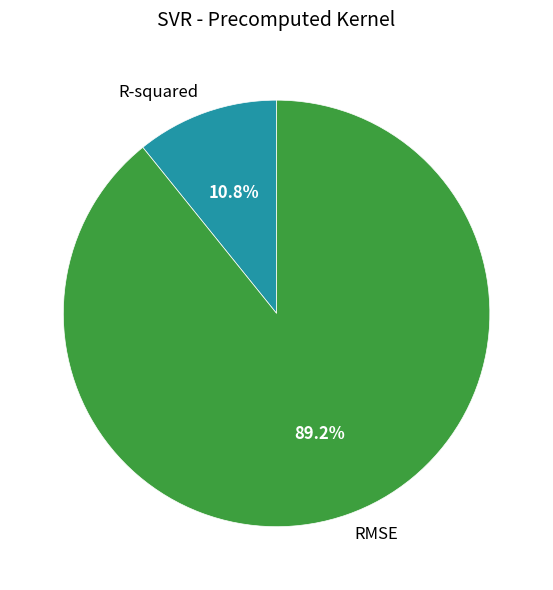

To the nearest percent, what percentage of the pie is RMSE?

89%